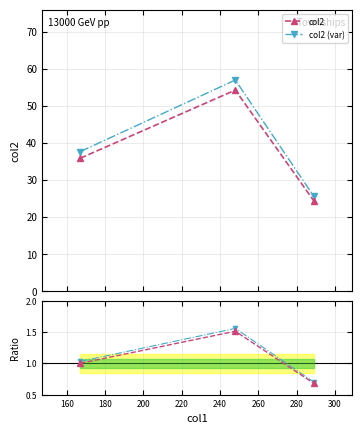

What is the lowest value of the col2 series?

24.4